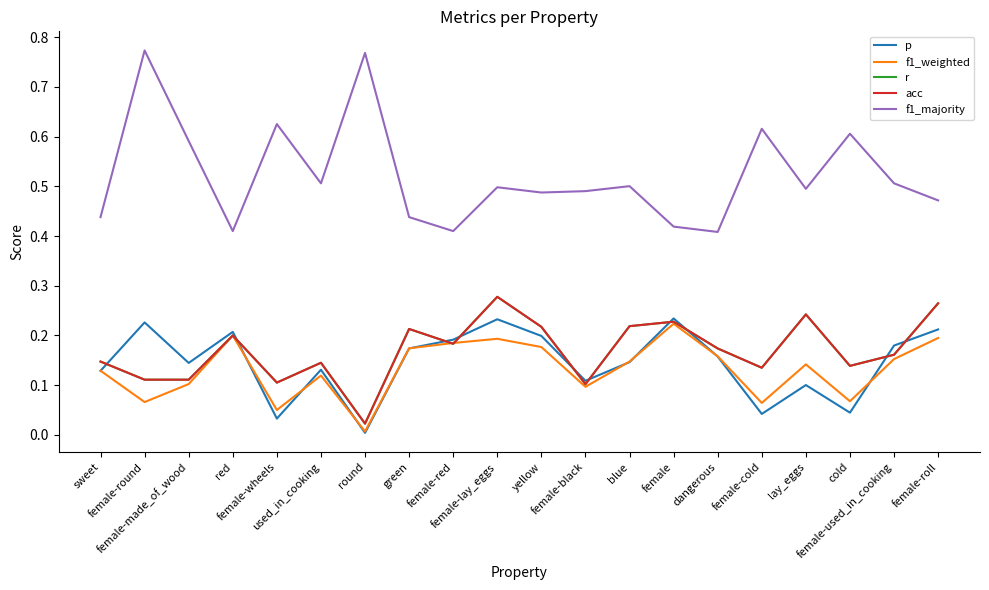

True or false: p has a value of 0.1 at female-lay_eggs.

False